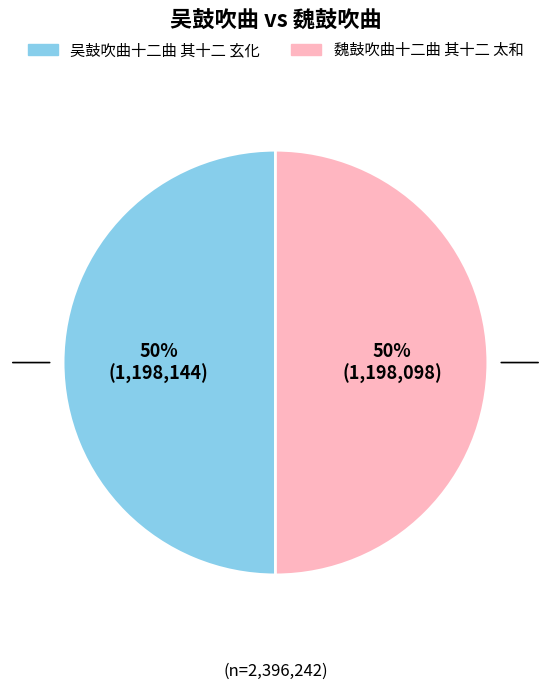

Combined, do 魏鼓吹曲十二曲 其十二 太和 and 吴鼓吹曲十二曲 其十二 玄化 account for over 50%?

Yes